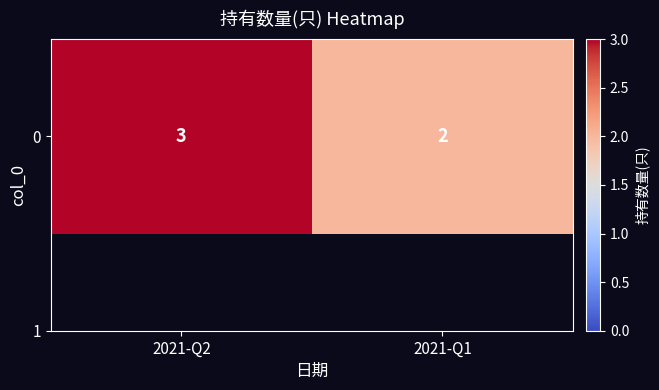

How many categories are shown in the chart?

2